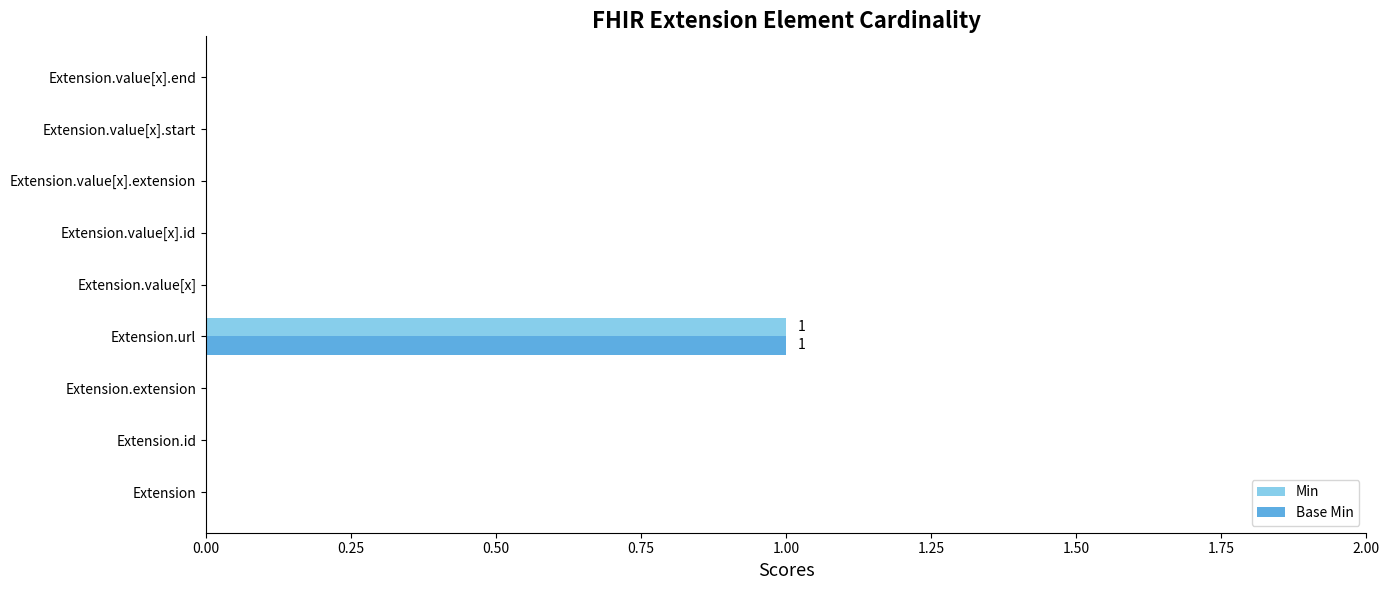

True or false: Min has a value of 1 at Extension.value[x].start.

False